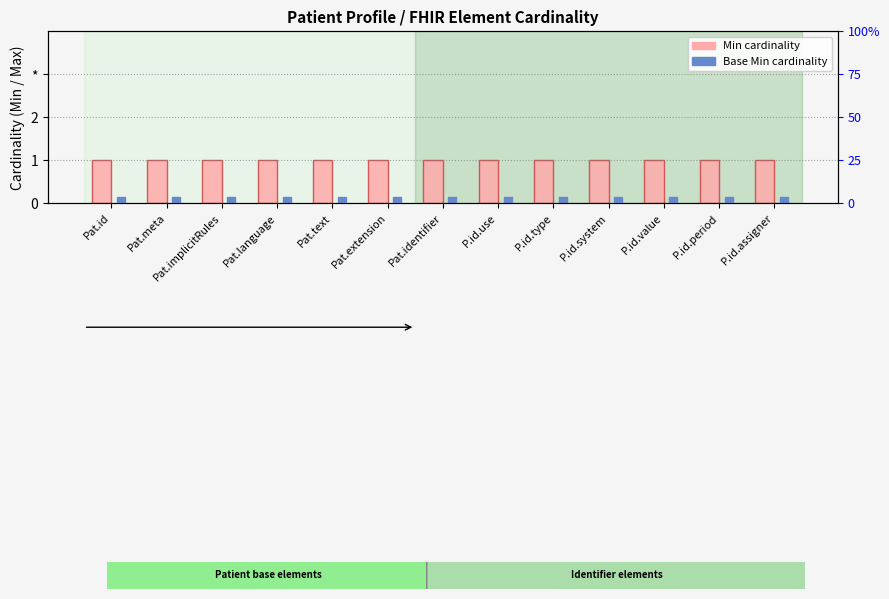

Which series changed the most between P.id.use and P.id.type?

Min